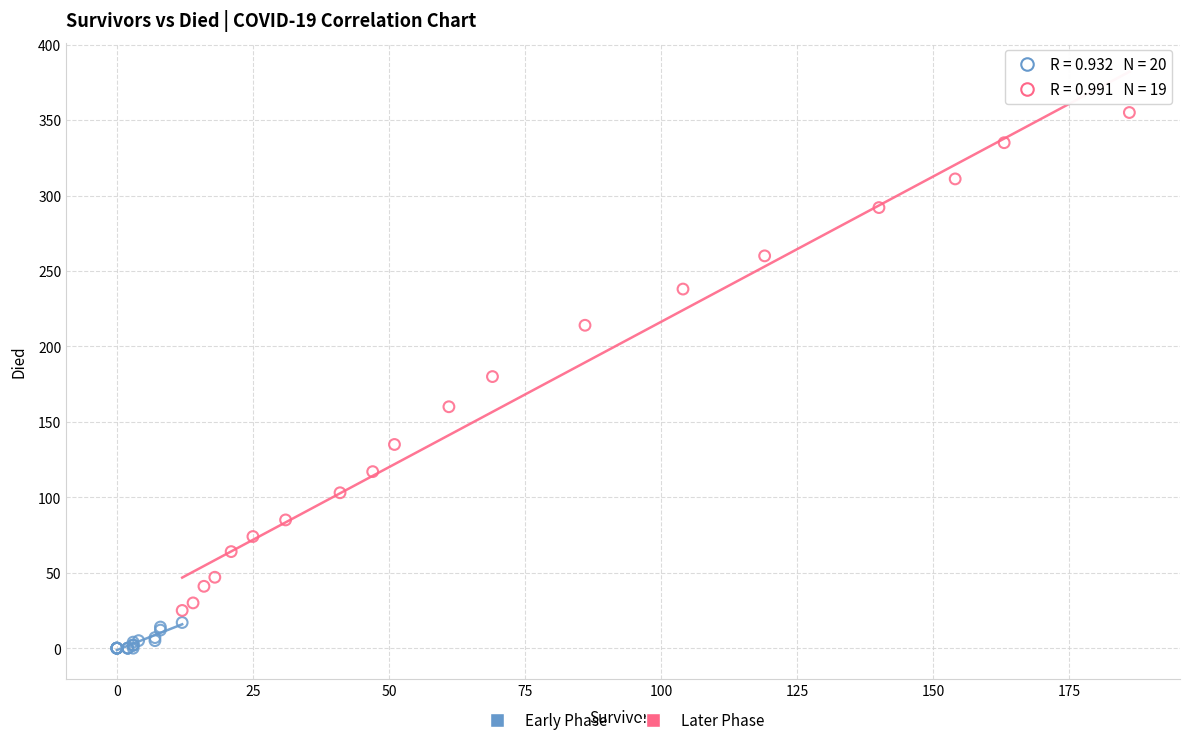

Which series reaches the minimum Y coordinate?

Early Phase